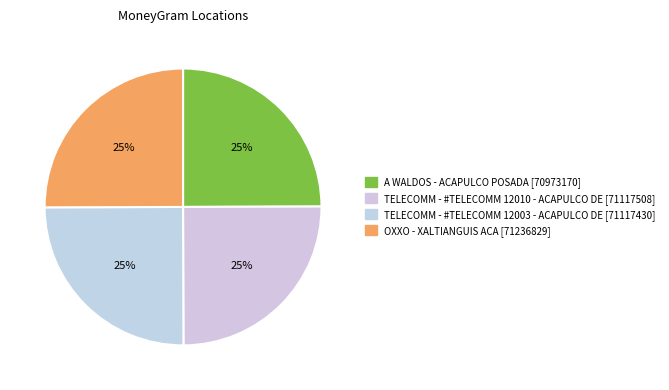

Does OXXO - XALTIANGUIS ACA represent more than half of the total?

No